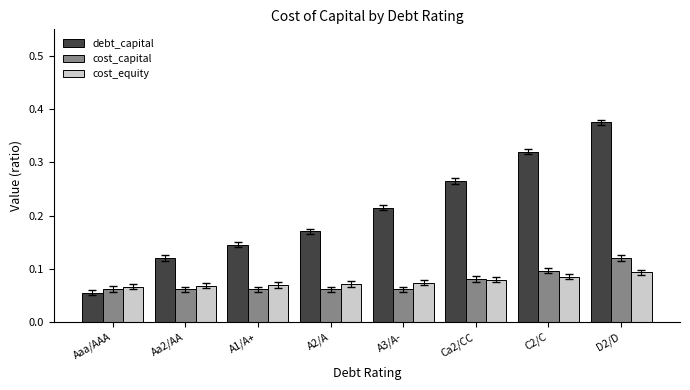

What are all the series names shown in the legend?

debt_capital, cost_capital, cost_equity